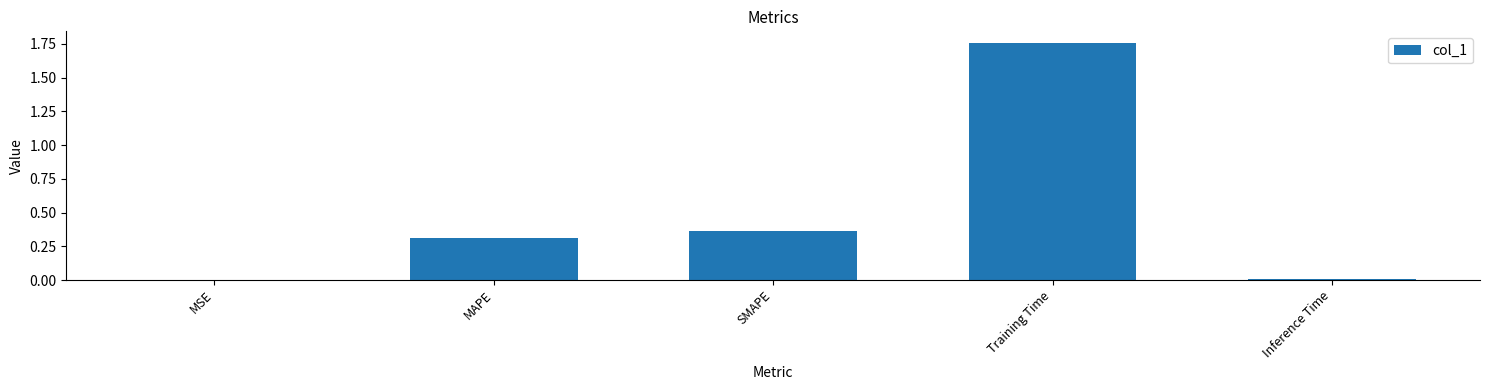

What is the sum of all values?

2.4